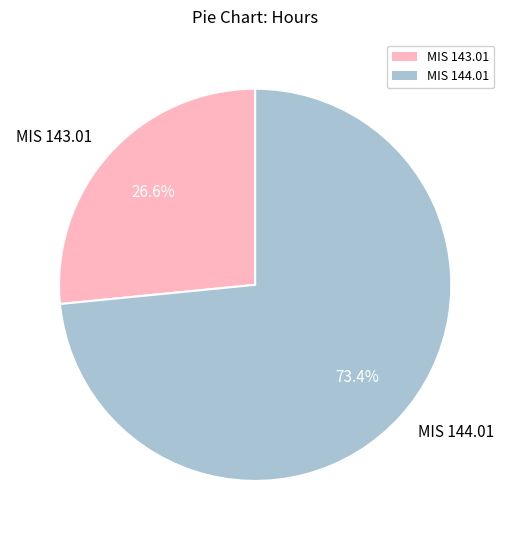

To the nearest percent, what percentage of the pie is MIS 144.01?

73%